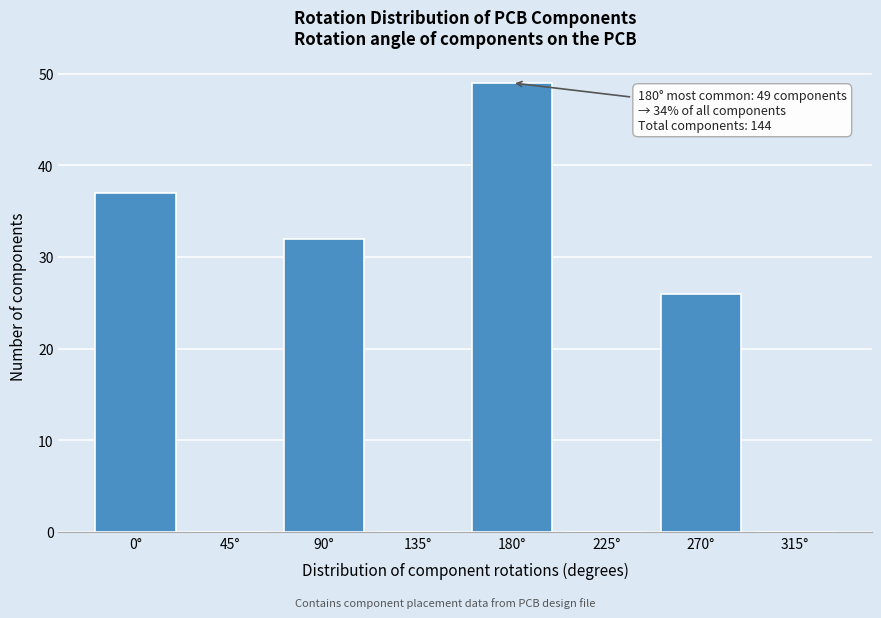

Which range on the x-axis has the tallest bar?

157.5 to 202.5